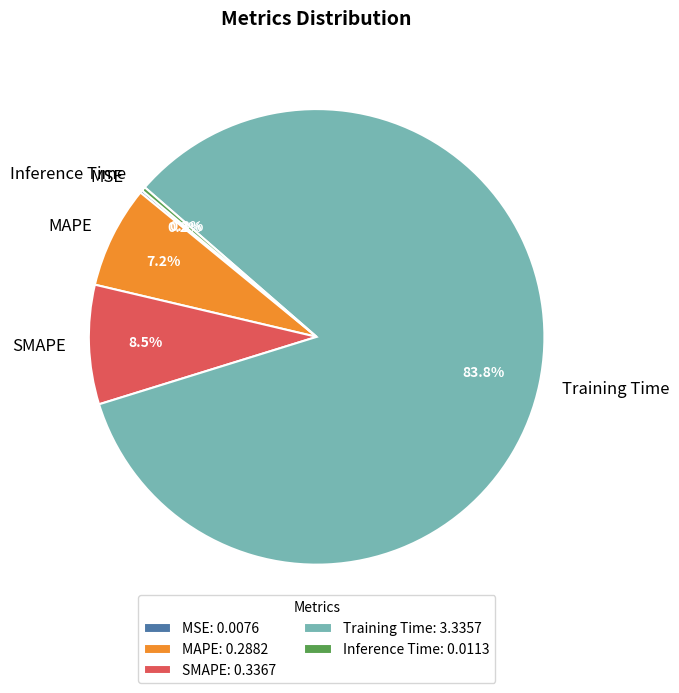

What percentage do SMAPE and MAPE together represent?

15.7%